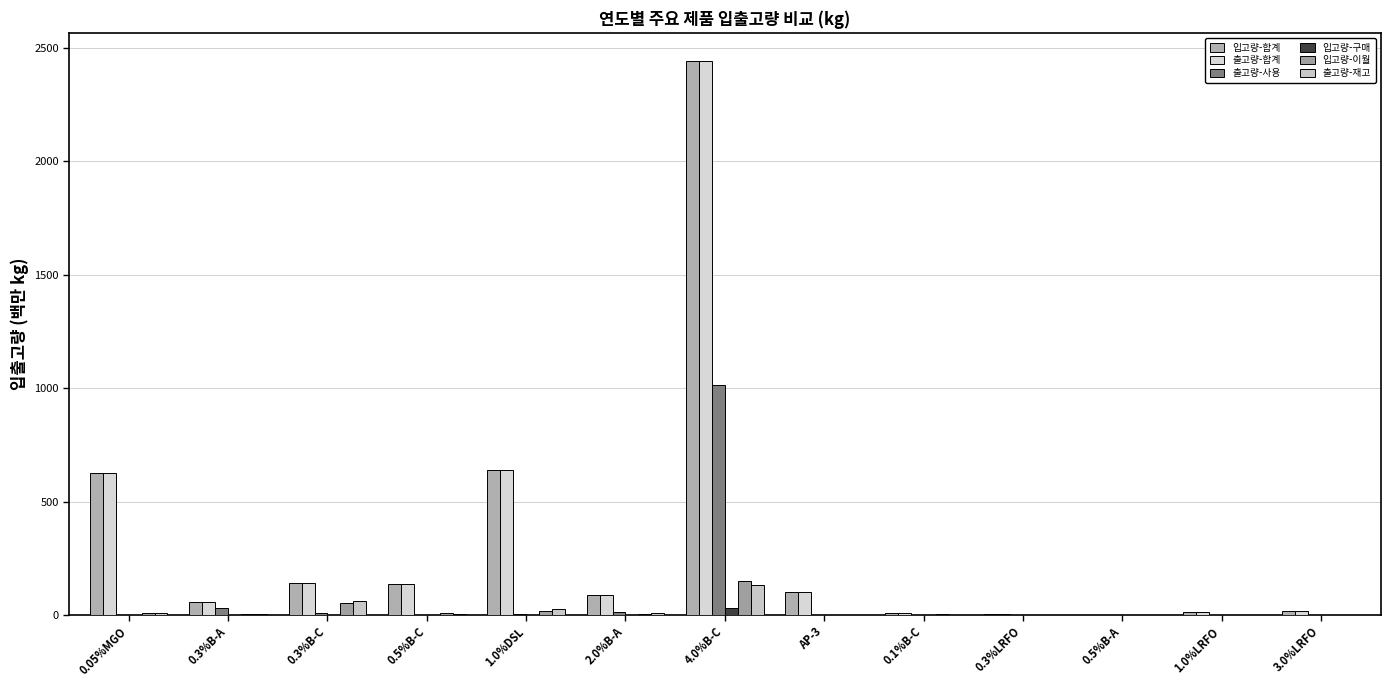

The value of 출고량-사용 at 0.3%B-C is 17.4. True or false?

False